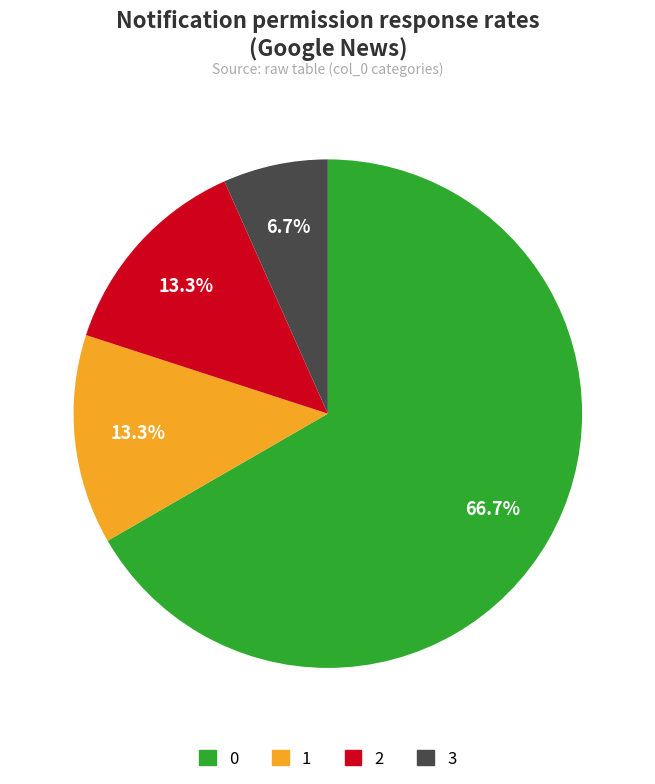

Is it true that 0 is 74% of the pie?

False